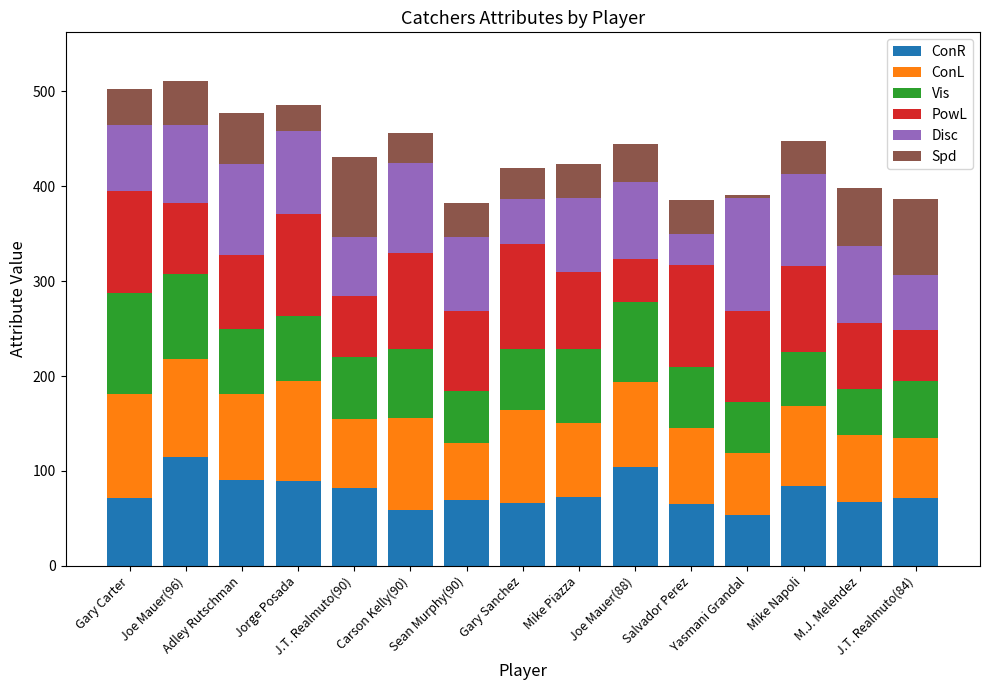

How many series are shown in this chart?

6